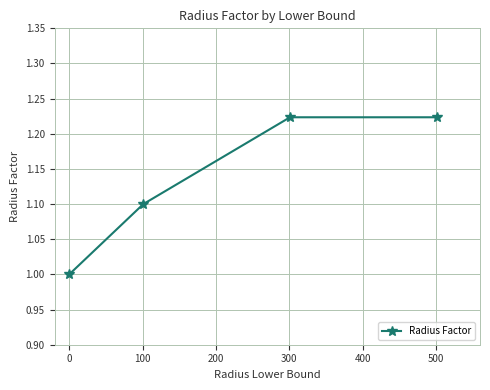

What is the sum of all values?

4.5